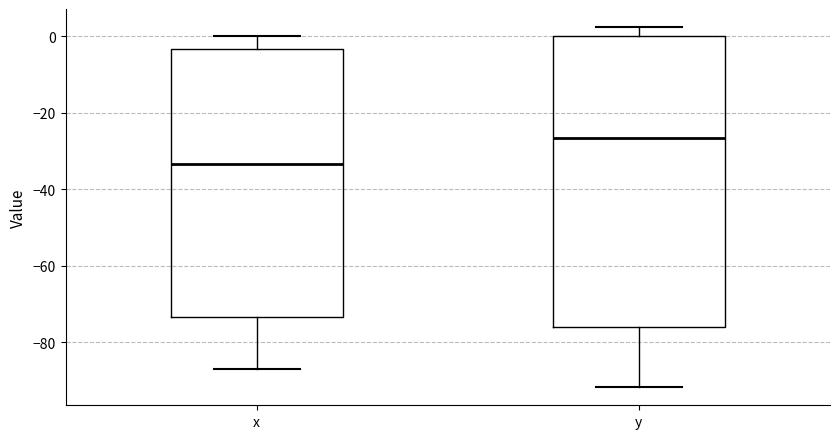

Which box is the tallest, from its lower edge to its upper edge?

y